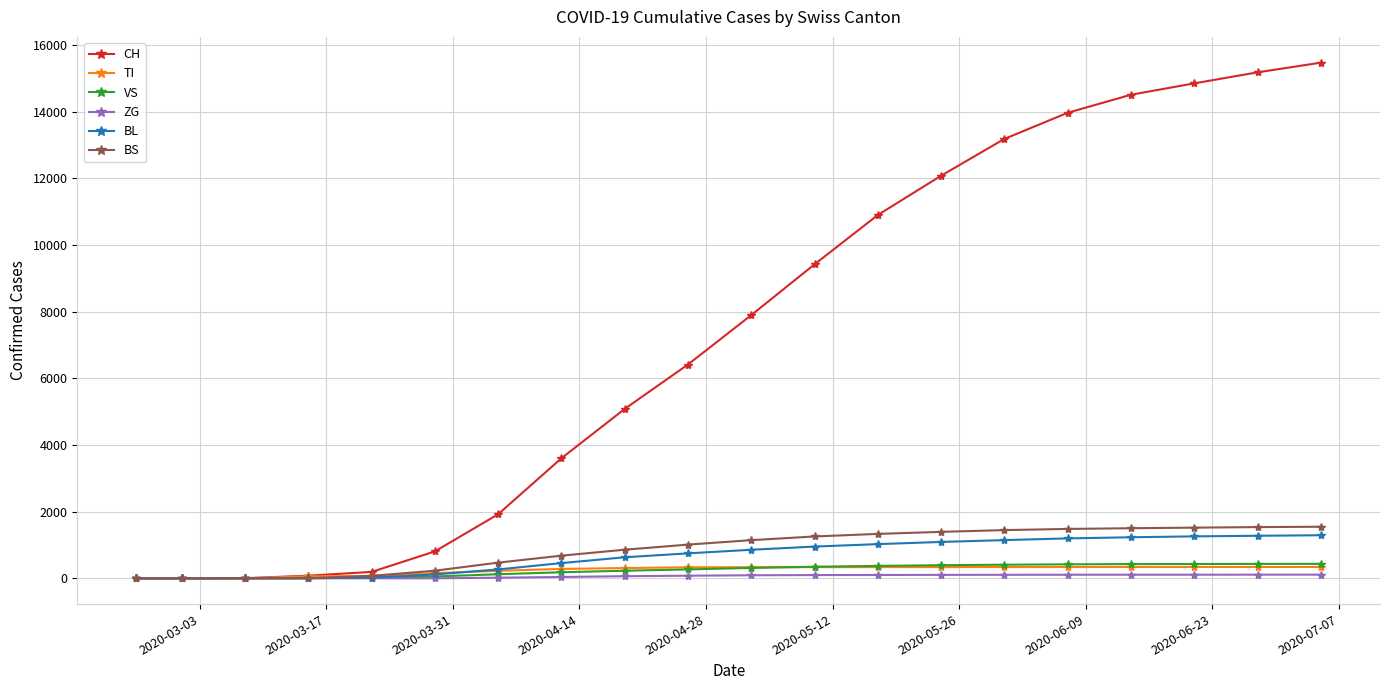

What is the maximum value for BL?

1292